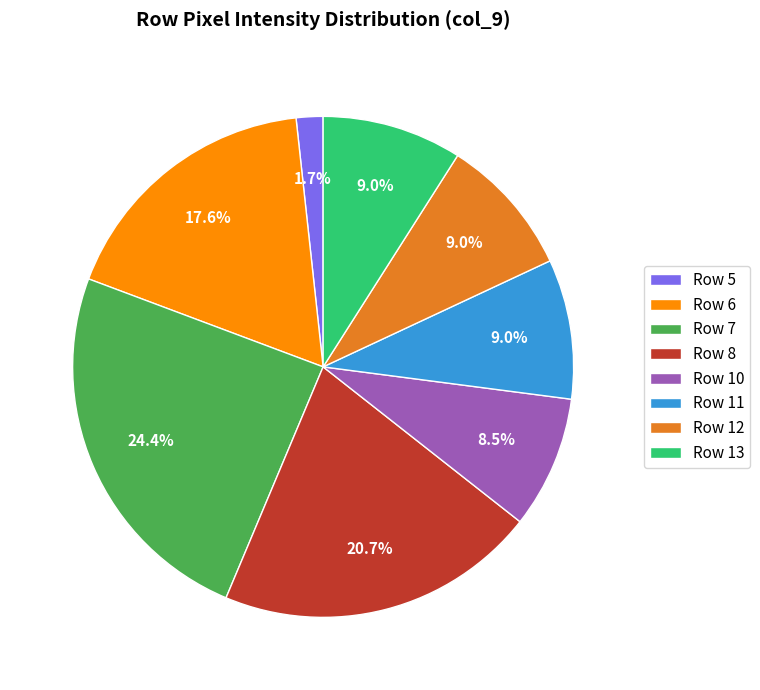

Which has a higher value, Row 7 or Row 11?

Row 7